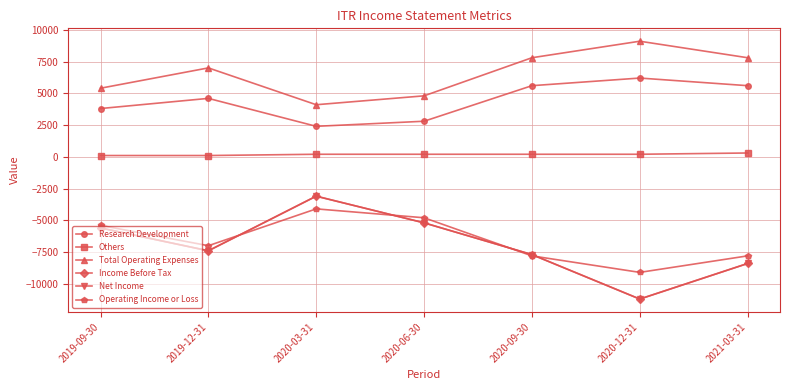

Rank the series at 2020-06-30 from highest to lowest value.

Total Operating Expenses, Research Development, Others, Operating Income or Loss, Income Before Tax, Net Income